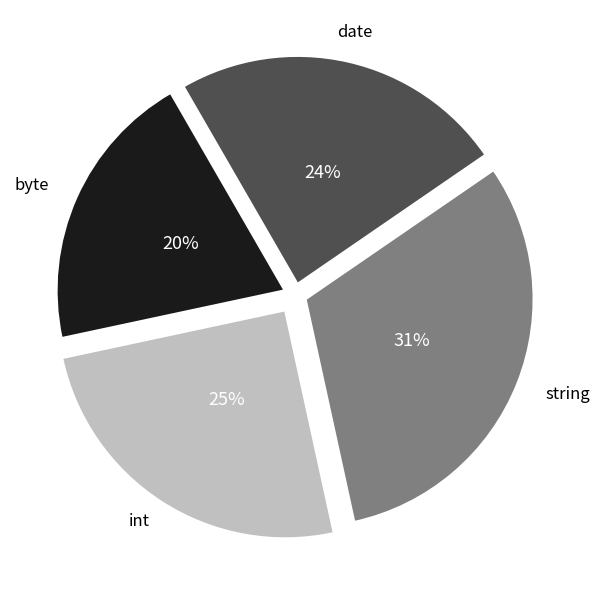

Do string and int together represent more than half of the pie?

Yes